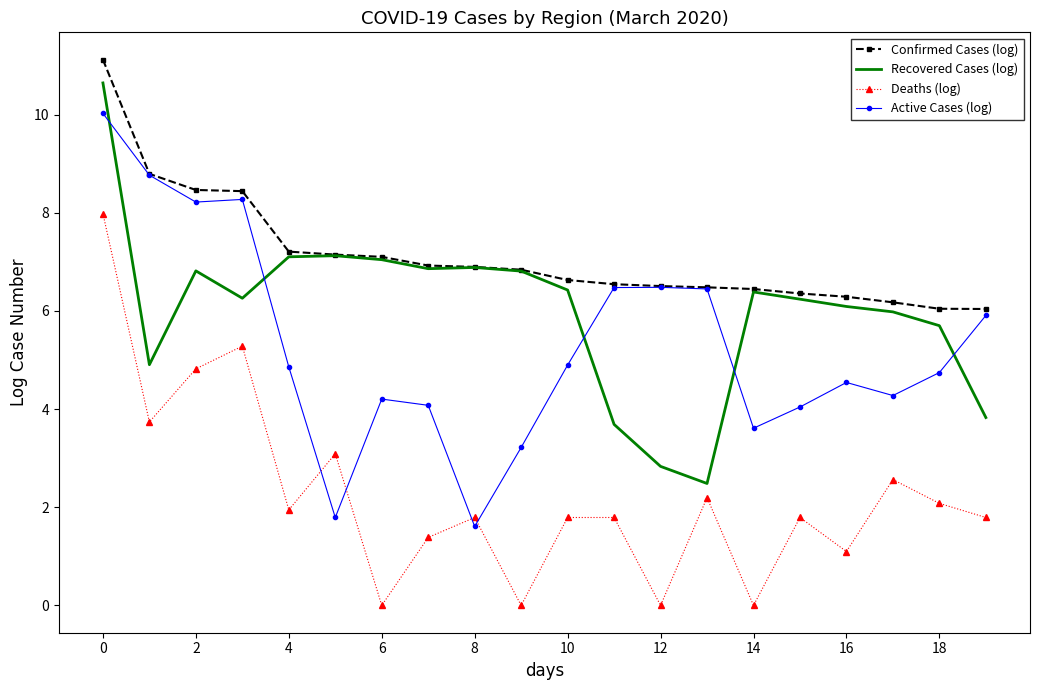

Which series has the largest total across all categories?

Confirmed Cases (log)